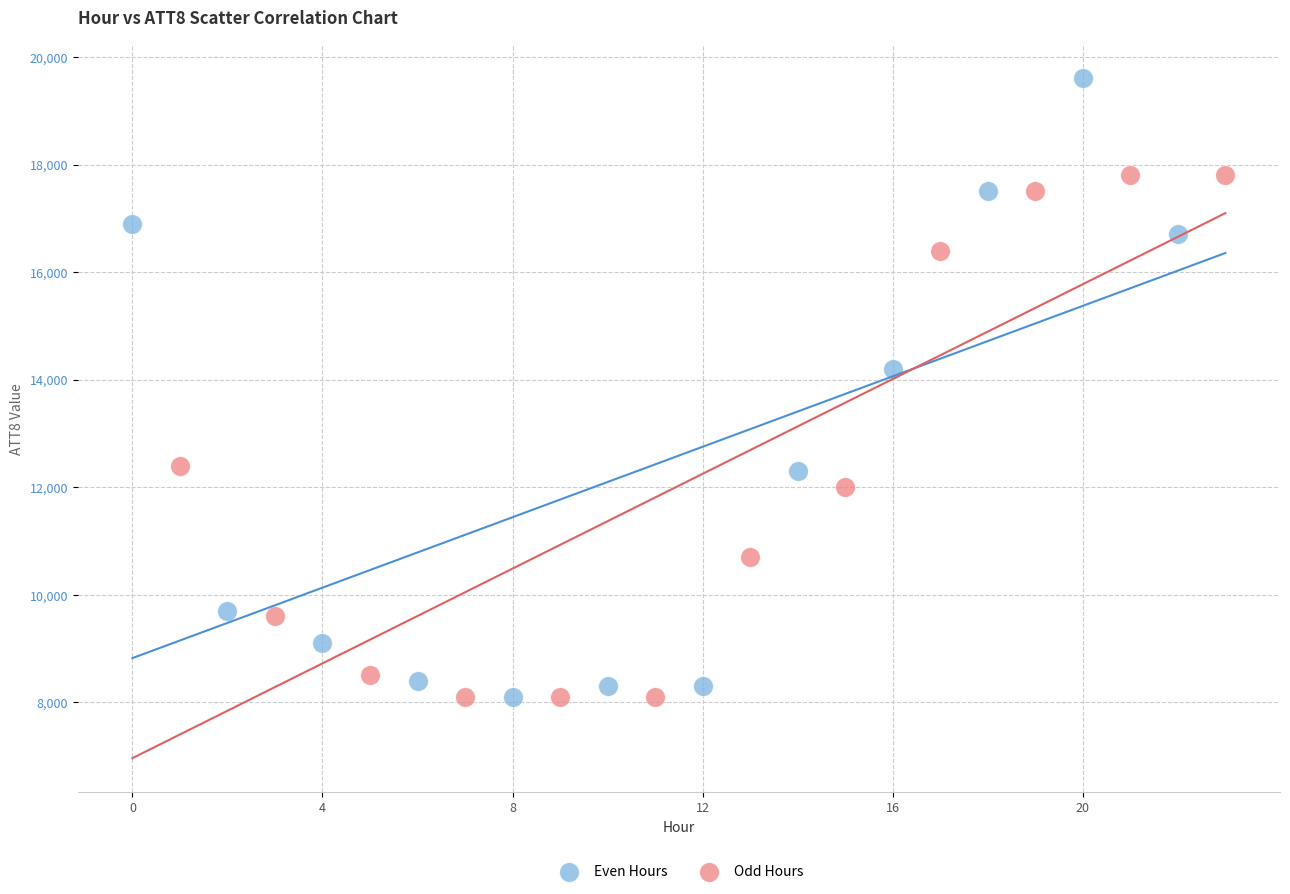

Which series has the widest spread of Y values?

Even Hours